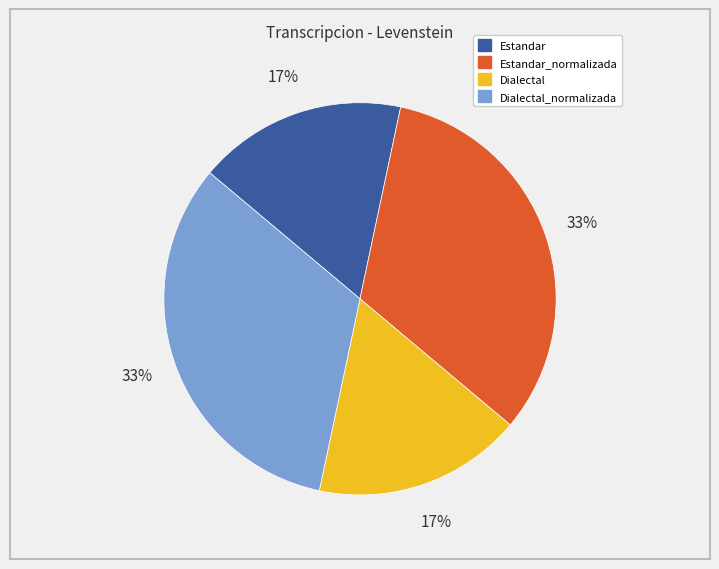

Does any single category account for the majority?

No